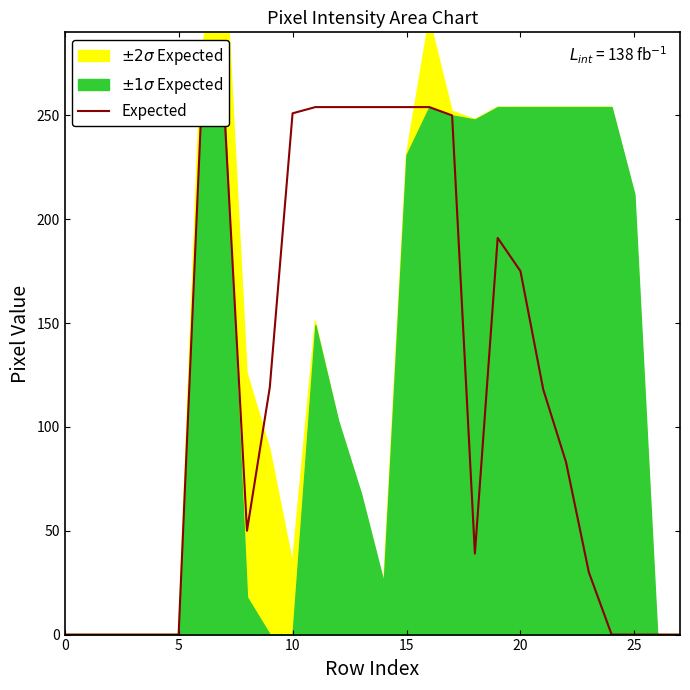

Reading left to right, what are all the values shown in this chart?

0	0	0	0	0	0	254	254	50	119	251	254	254	254	254	254	254	250	39	191	175	118	83	30	0	0	0	0